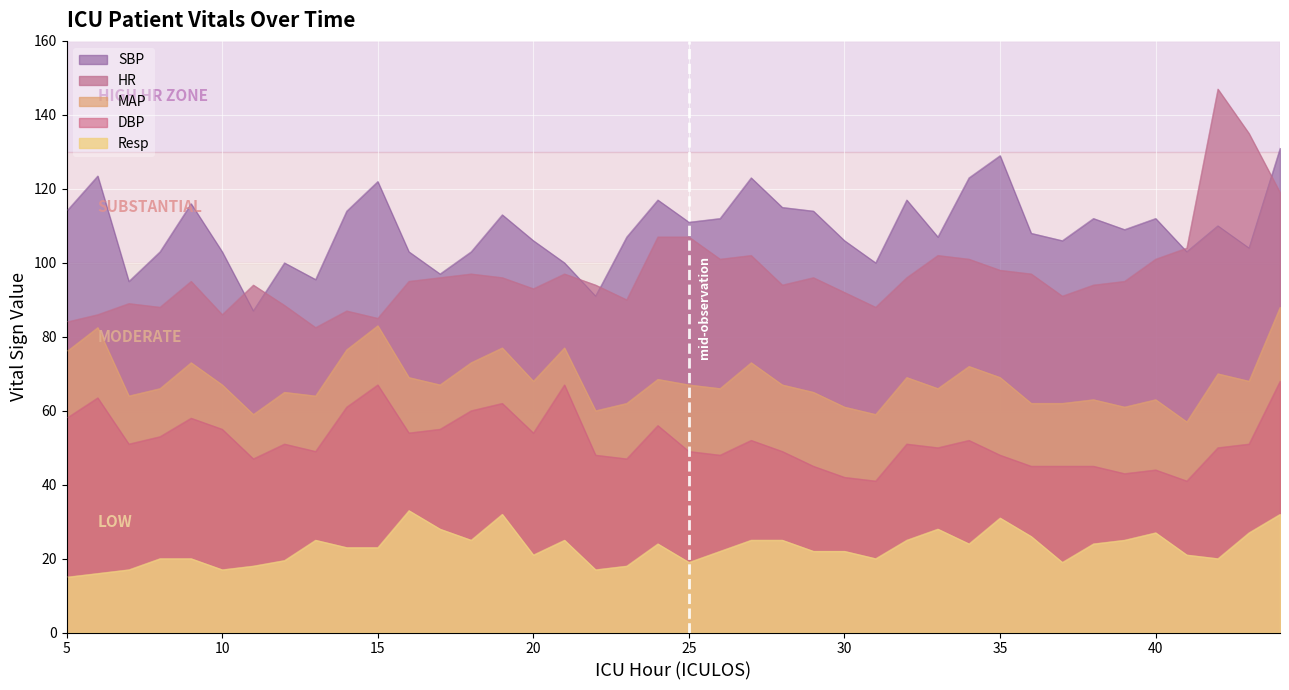

Is it true that Resp equals 35.7 at 34?

False